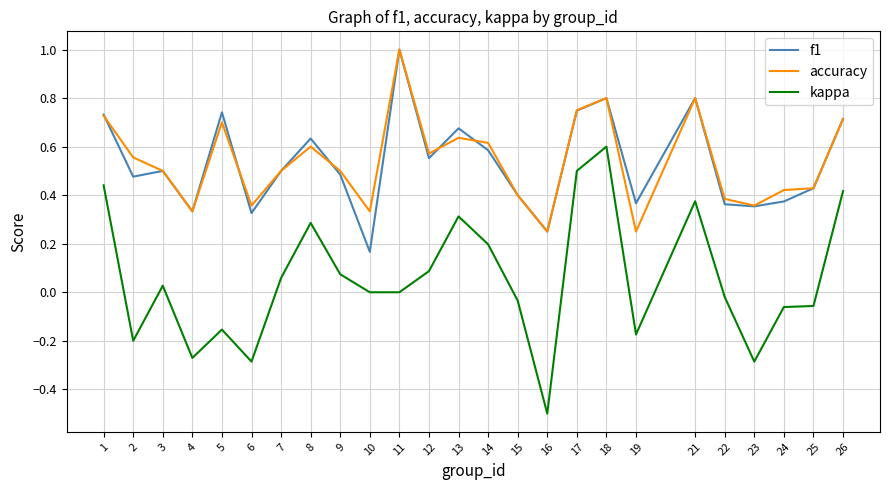

What is the sum of the accuracy values at 6 and 13?

1.0